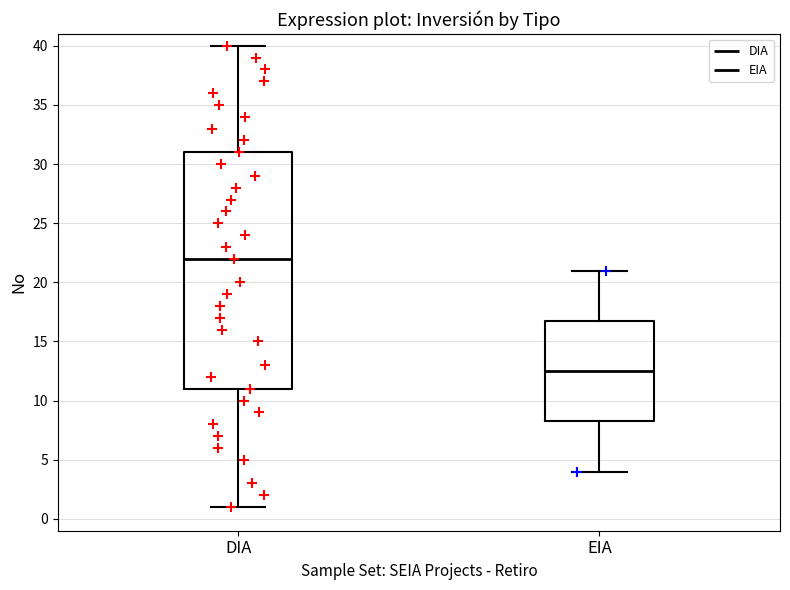

Reading left to right, transcribe this box plot: for each box, give where its median line is, the range the box spans, and where its two whiskers end, as read against the y-axis. The values are not printed on the chart, so give them approximately, as read against the axis.

DIA: median 22.0, box 11.0 to 31.0, whiskers 1.0 to 40.0
EIA: median 12.5, box 8.5 to 17.0, whiskers 4.0 to 21.0